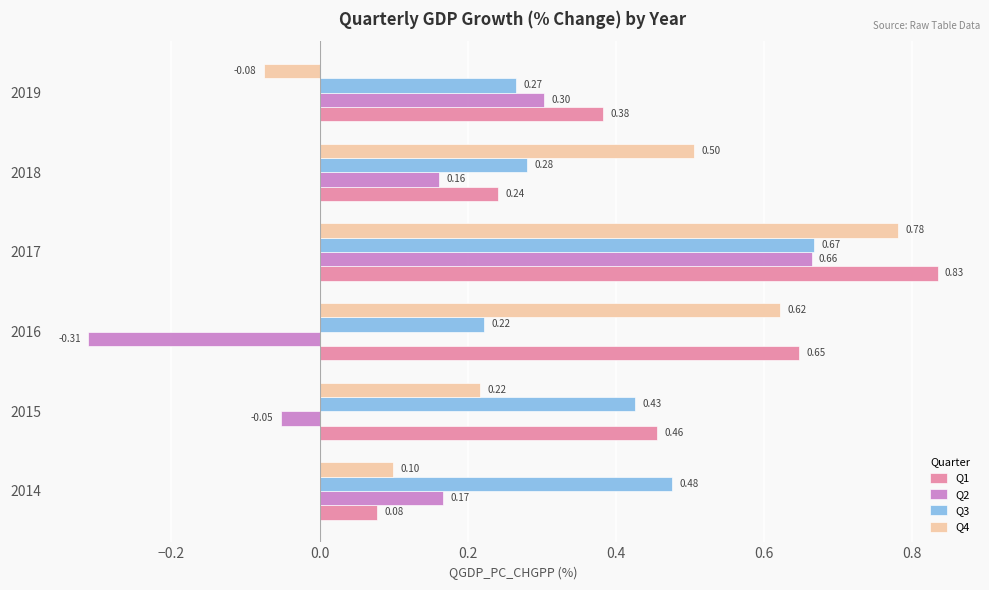

Between 2016 and 2018, which series saw the biggest shift?

Q2